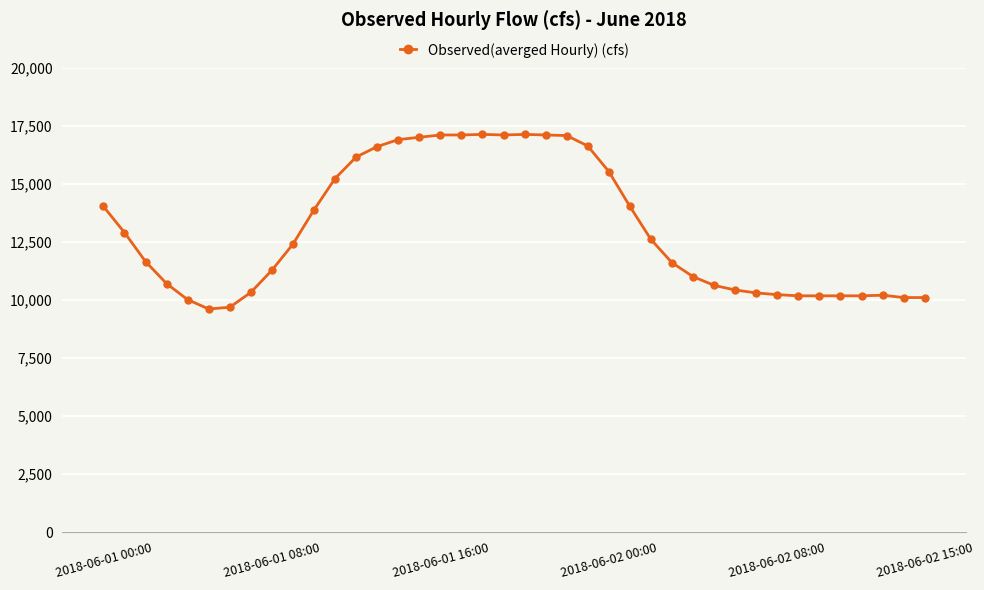

What is the sum of all values?

522097.5